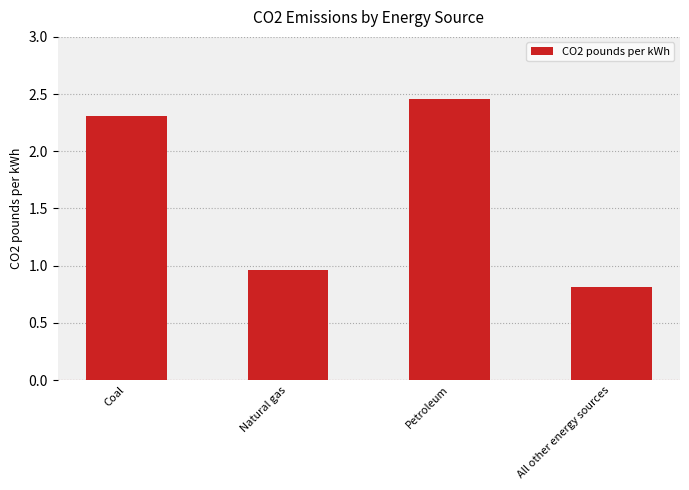

How many values are below 2?

2